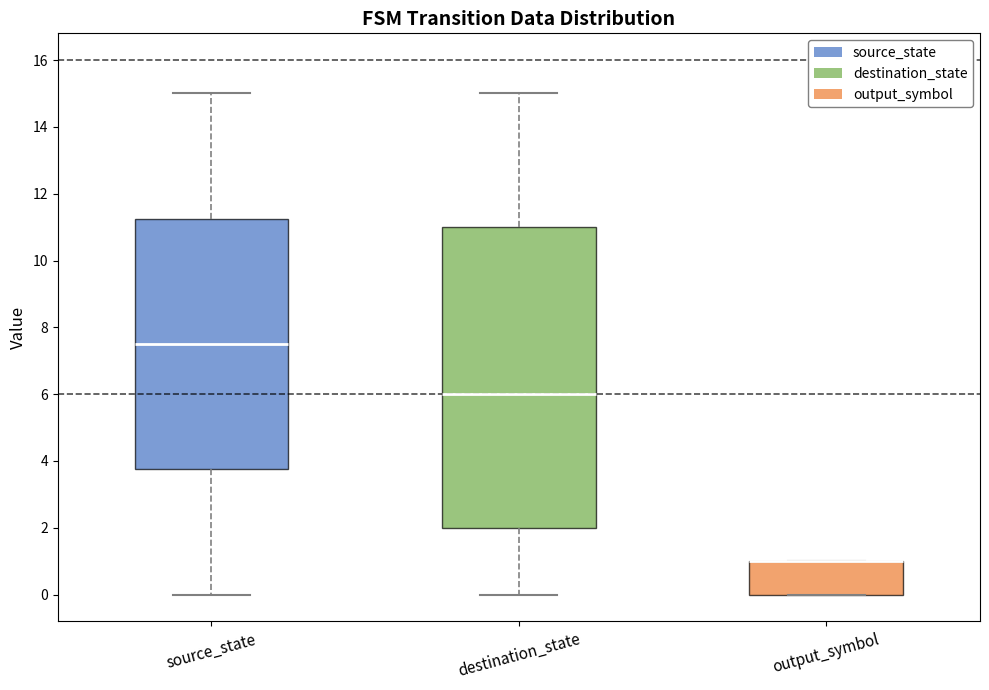

Reading left to right, read every box against the y-axis: the position of its median line, the range the box covers, and the ends of its whiskers. The values are not printed on the chart, so give them approximately, as read against the axis.

source_state: median 7.6, box 3.8 to 11.2, whiskers 0.0 to 15.0
destination_state: median 6.0, box 2.0 to 11.0, whiskers 0.0 to 15.0
output_symbol: median 1.0 (drawn on the box's upper edge), box 0.0 to 1.0, whiskers 0.0 to 1.0